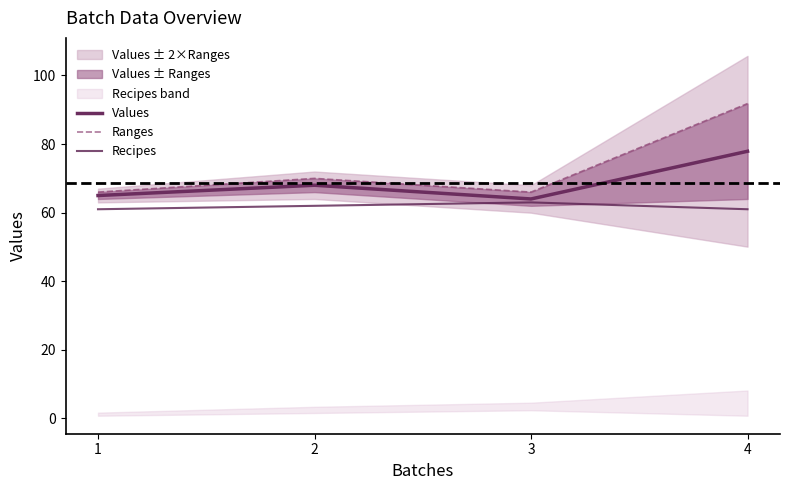

What is the average value of the Values series?

68.7